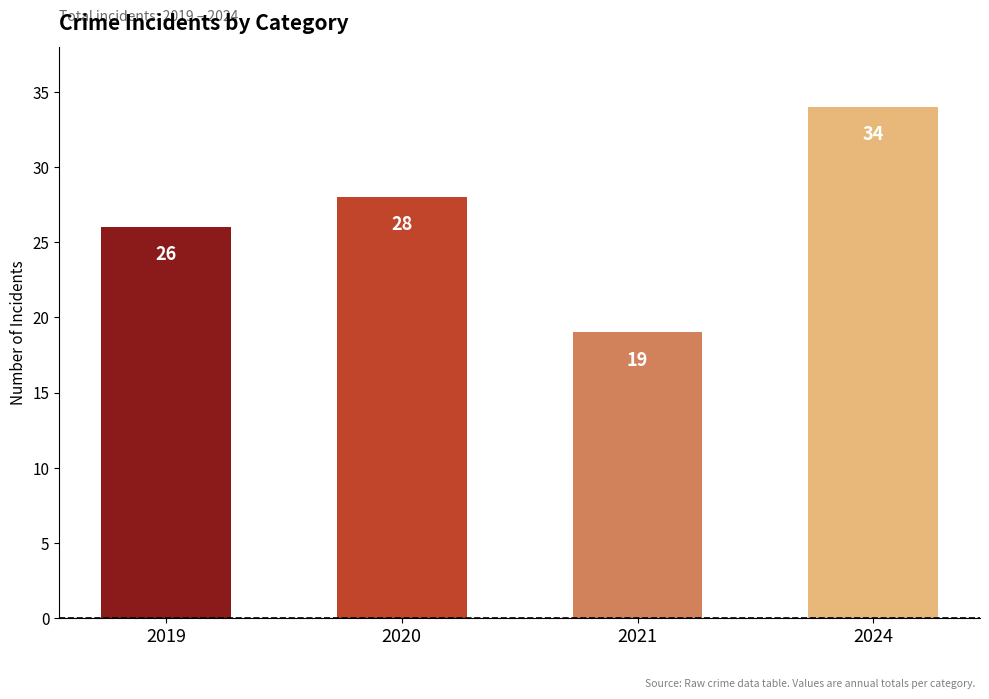

At which category does the chart reach its peak across all series?

2024